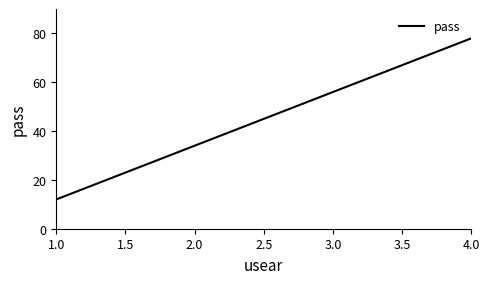

The chart shows a value of 34 at 2.0. True or false?

True